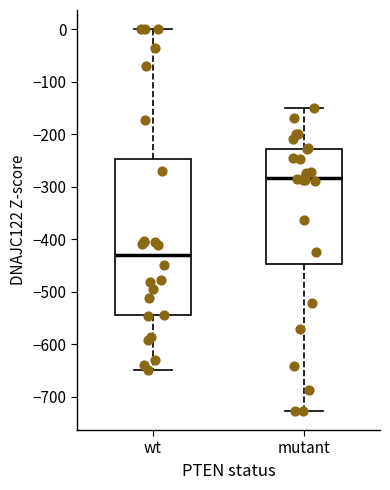

Reading left to right, read every box against the y-axis: the position of its median line, the range the box covers, and the ends of its whiskers. The values are not printed on the chart, so give them approximately, as read against the axis.

wt: median -430, box -540 to -250, whiskers -650 to 0
mutant: median -280, box -450 to -230, whiskers -730 to -150